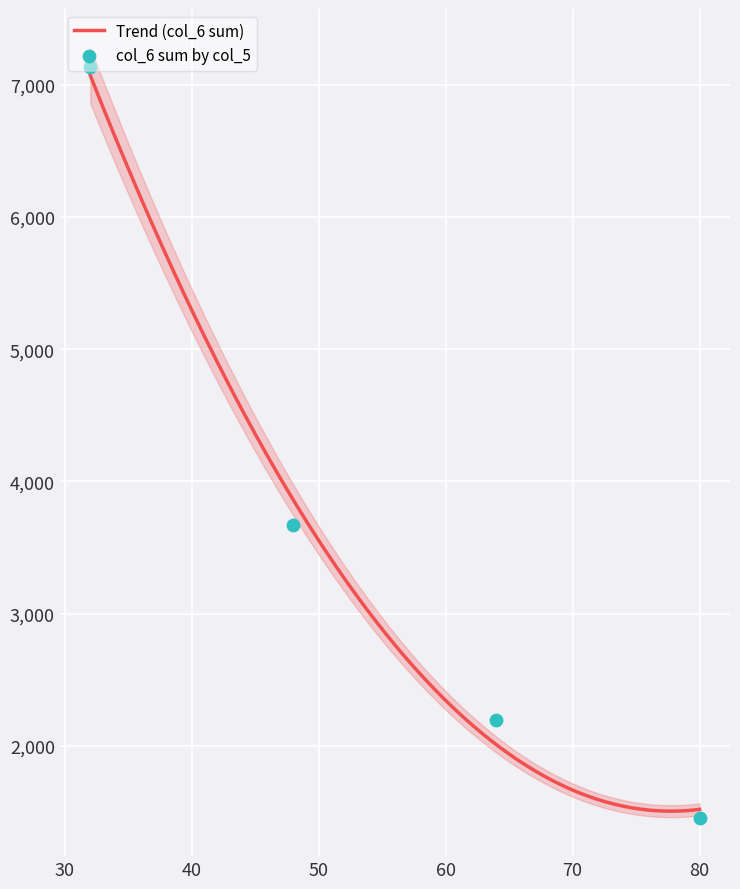

What is the minimum value for Trend (col_6 sum)?

1504.4